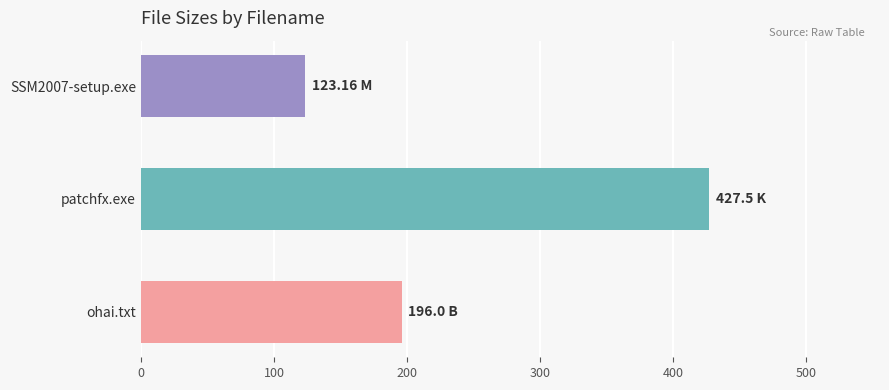

What is the change in value from SSM2007-setup.exe to ohai.txt?

+72.8